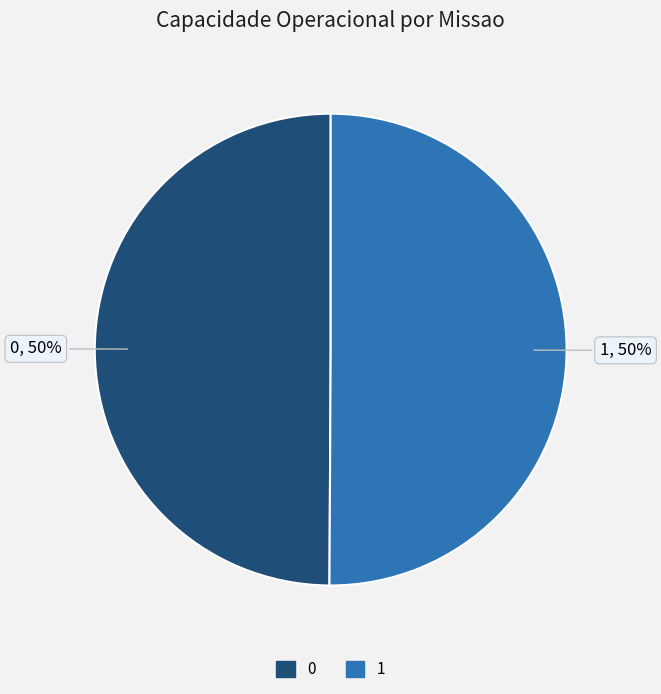

Do 0 and 1 together represent more than half of the pie?

Yes